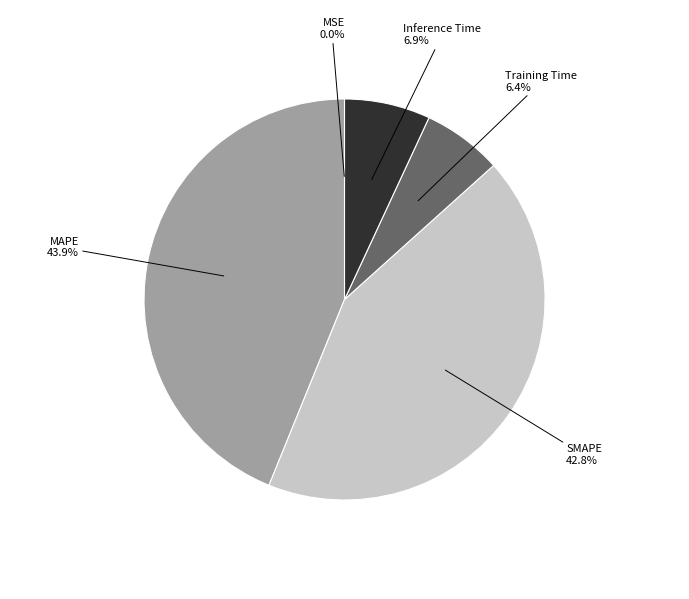

To the nearest percent, what is the difference between the Inference Time and SMAPE slice percentages?

36%